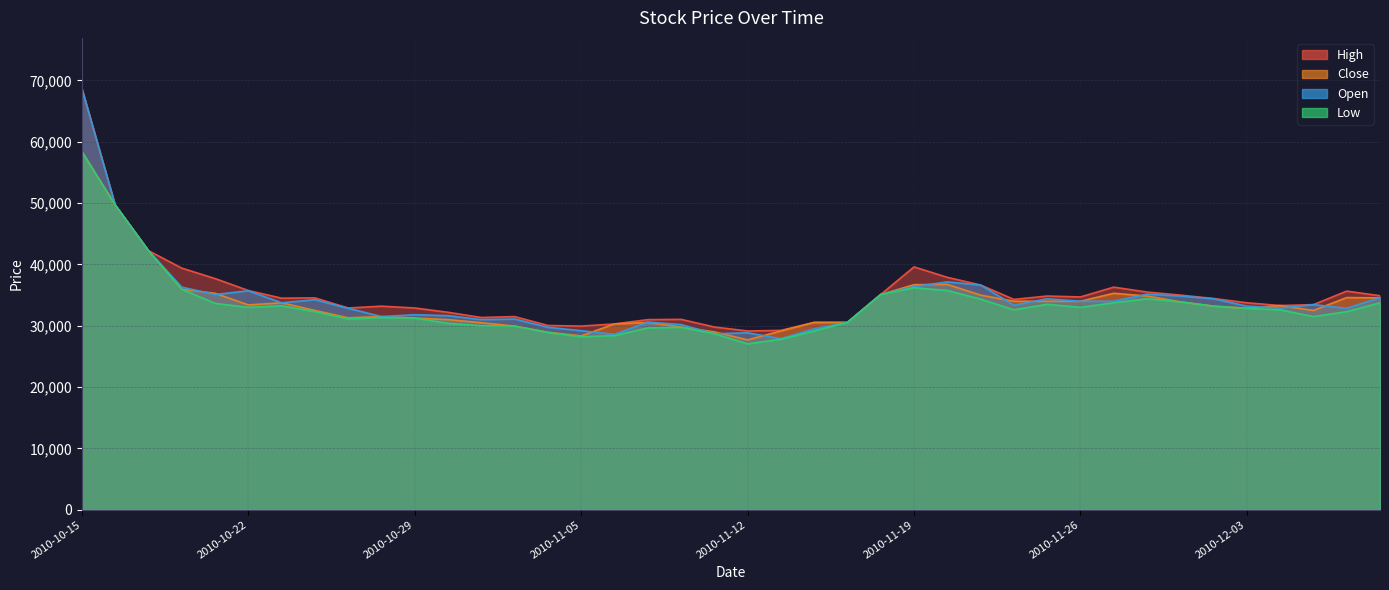

True or false: Open has a value of 56196 at 2010-10-25.

False